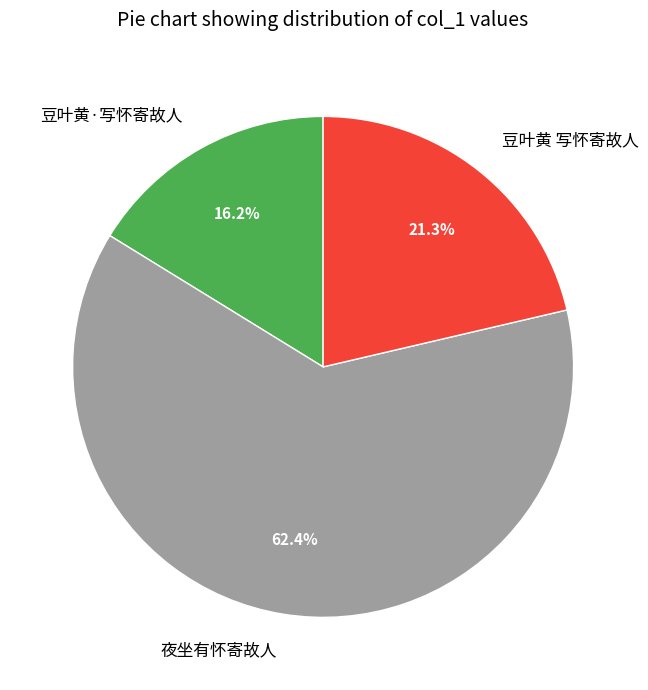

Does 豆叶黄·写怀寄故人 account for over 50% of the chart?

No